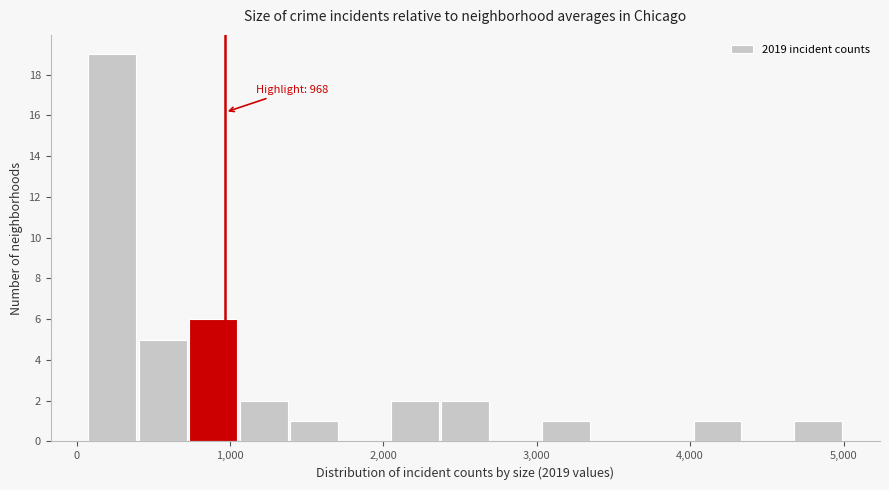

Read against the x-axis, roughly where is the centre of the tallest bar?

200